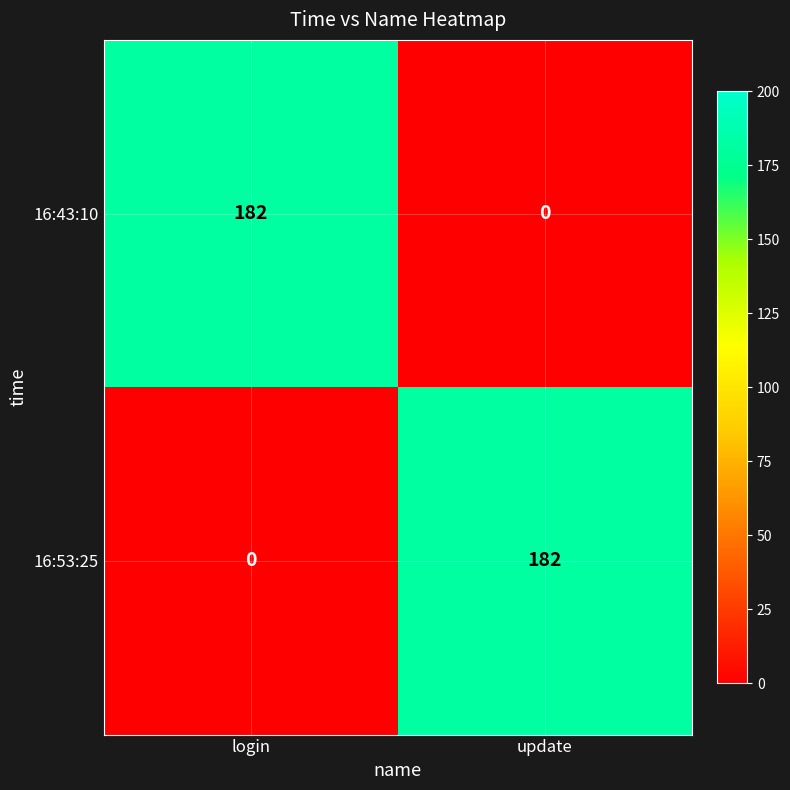

How many values in the 16:53:25 series are below 182?

1